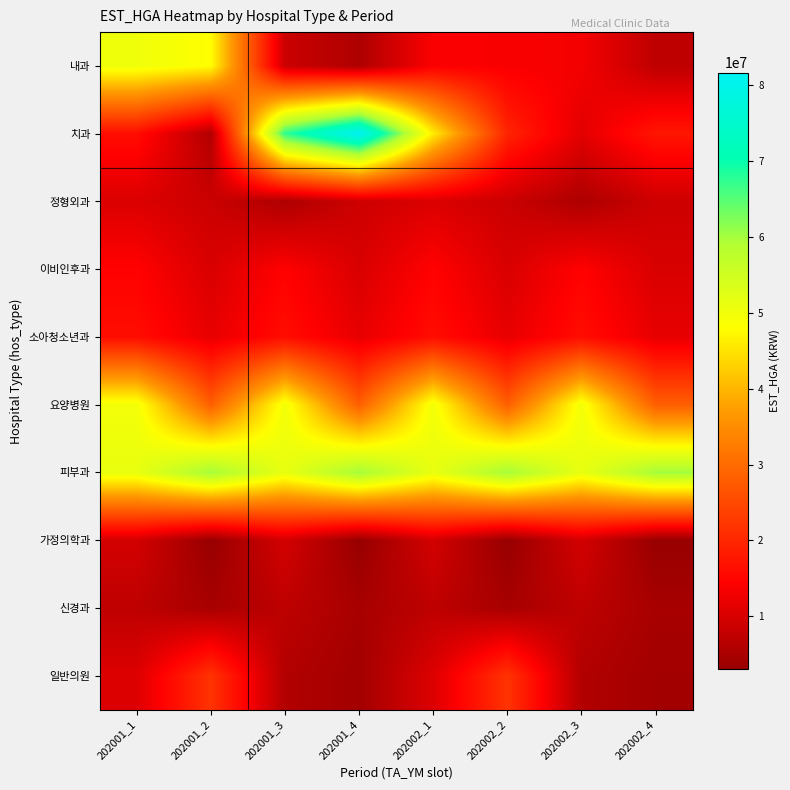

What is the maximum value shown in the chart?

81695539